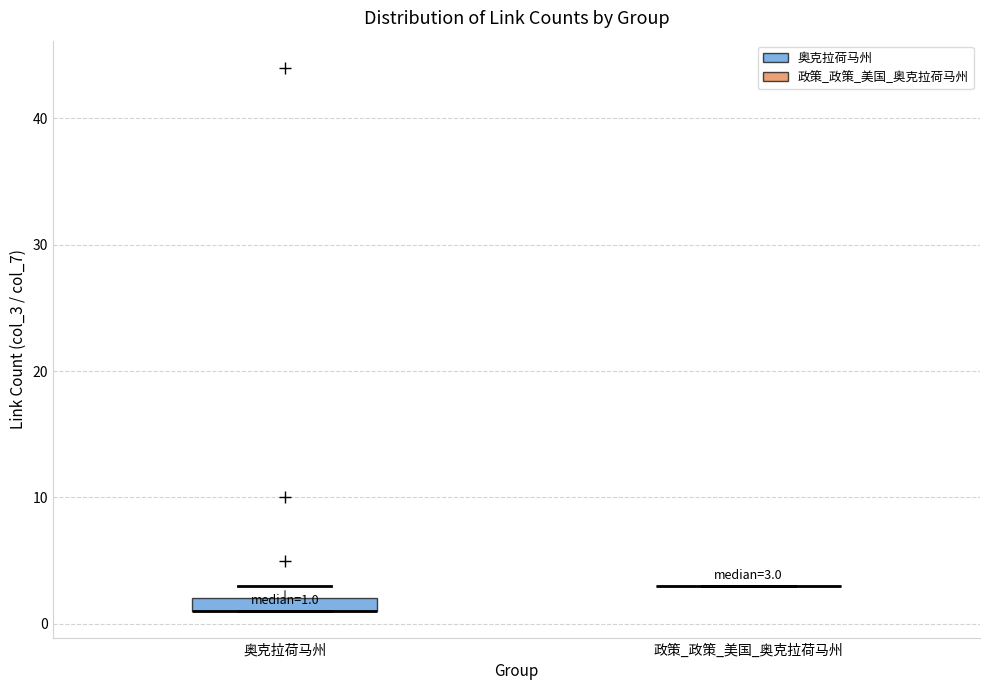

Comparing the boxes themselves (not the whiskers), which one is the tallest?

奥克拉荷马州